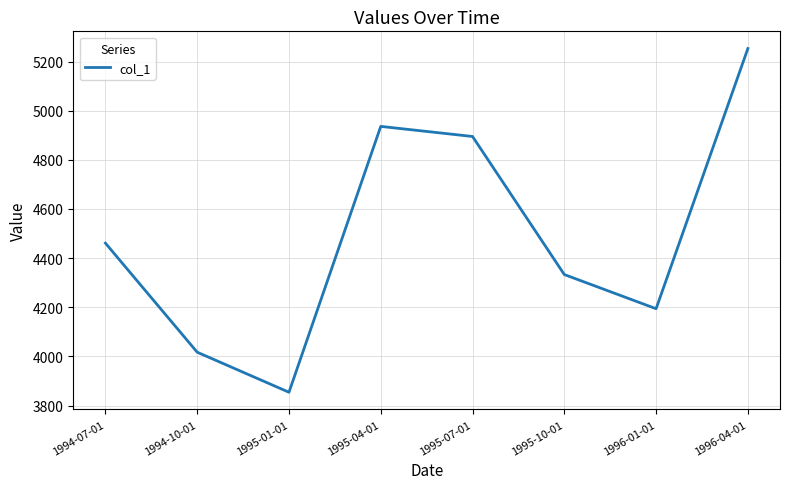

The chart shows a value of 4461 at 1994-07-01. True or false?

True